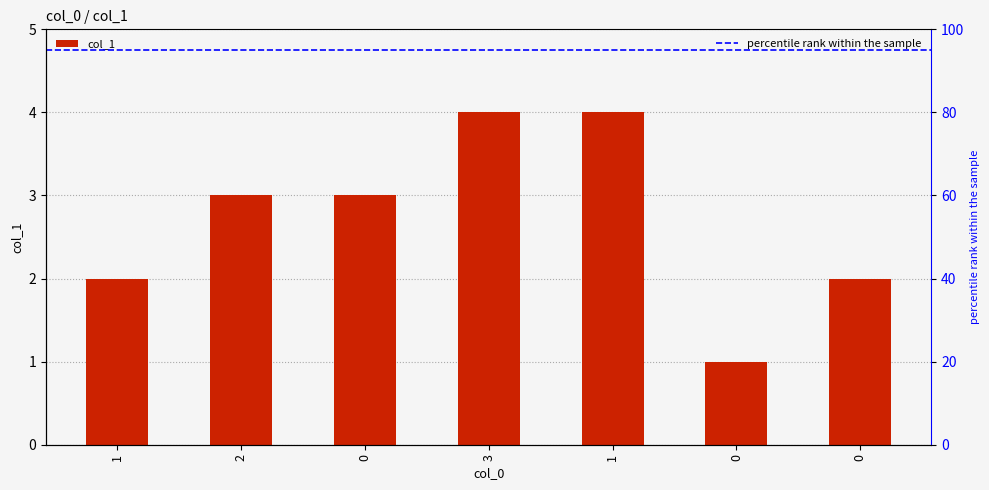

True or false: the data shows 3 at 0.

True